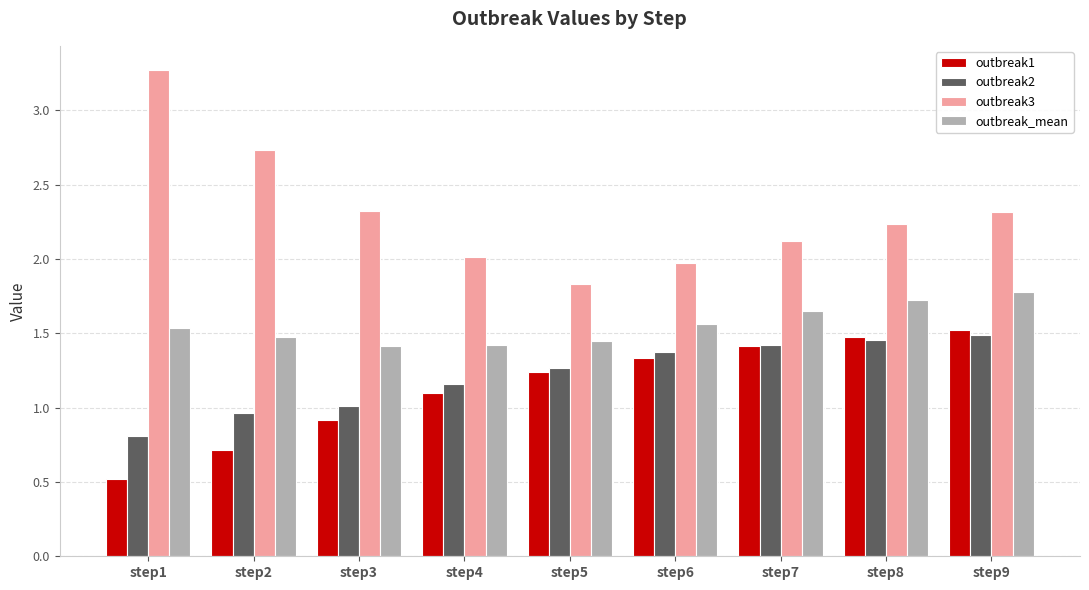

Which label corresponds to the smallest value in the chart?

step1